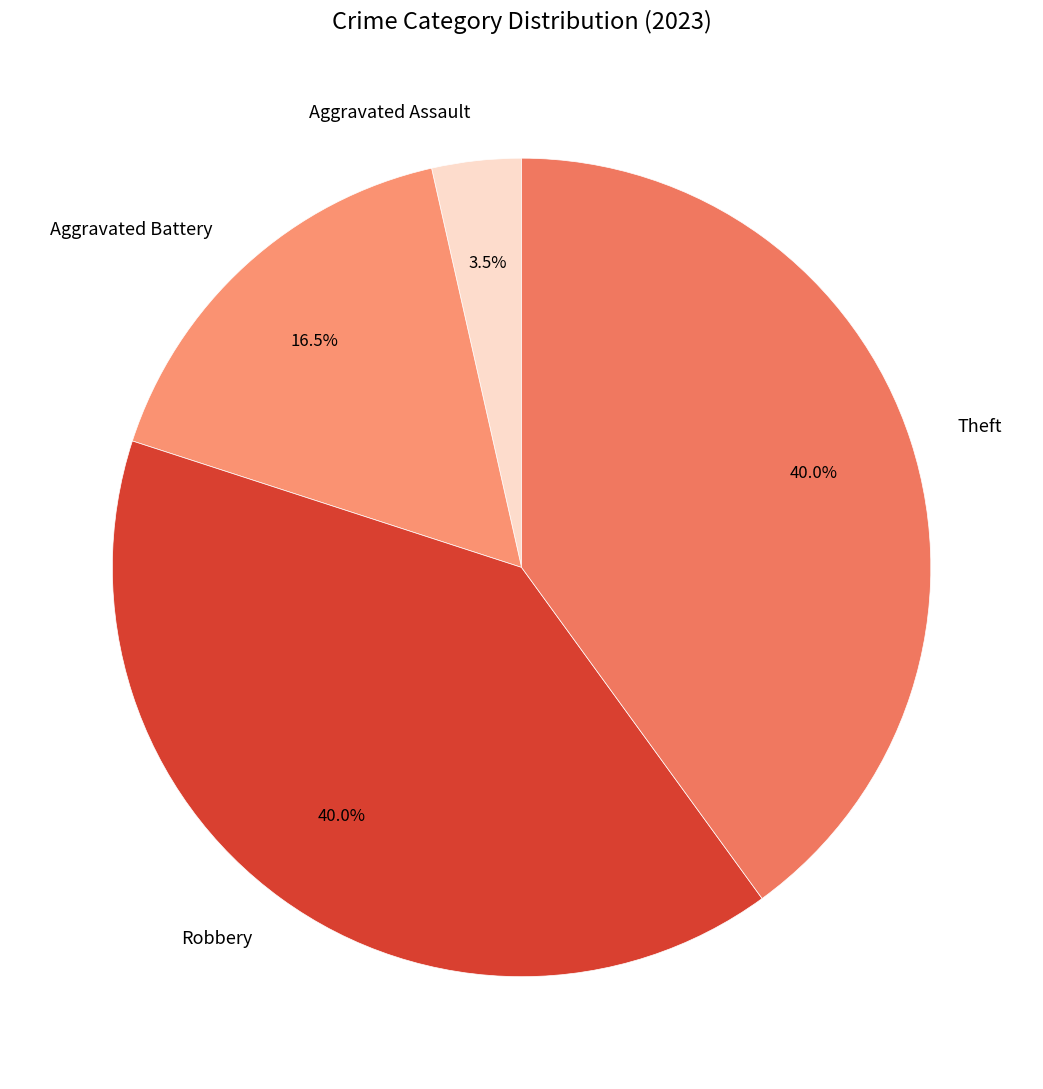

How much of the chart is everything except Theft?

60.0%